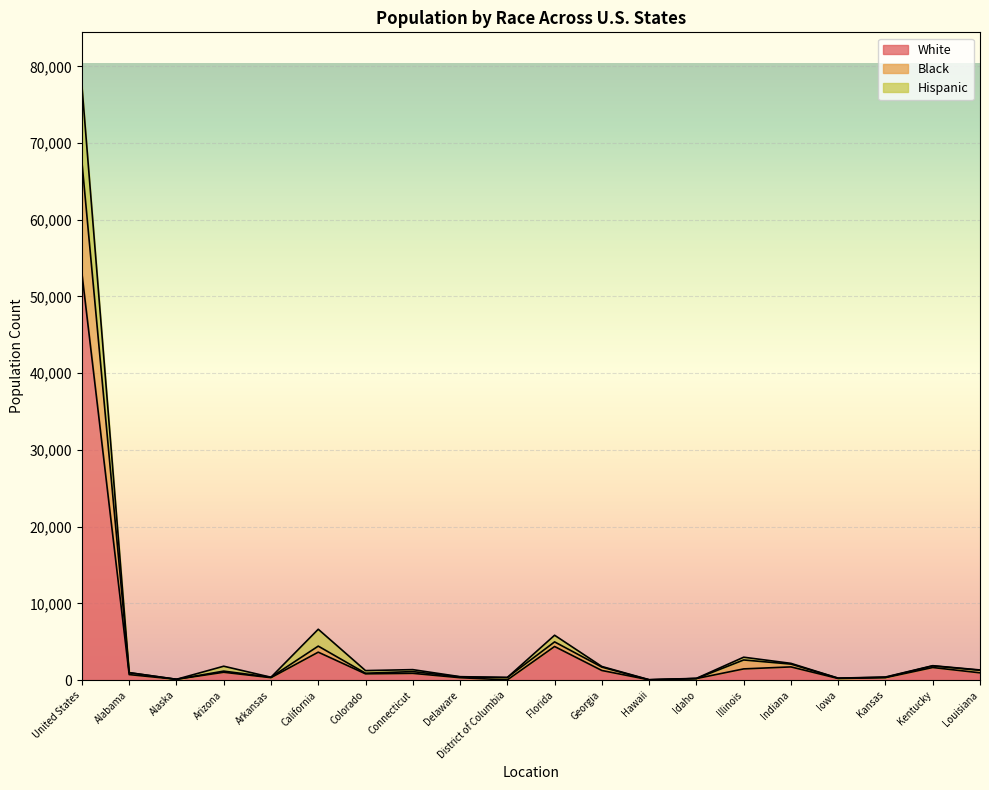

At which label does Black first exceed 1110?

United States